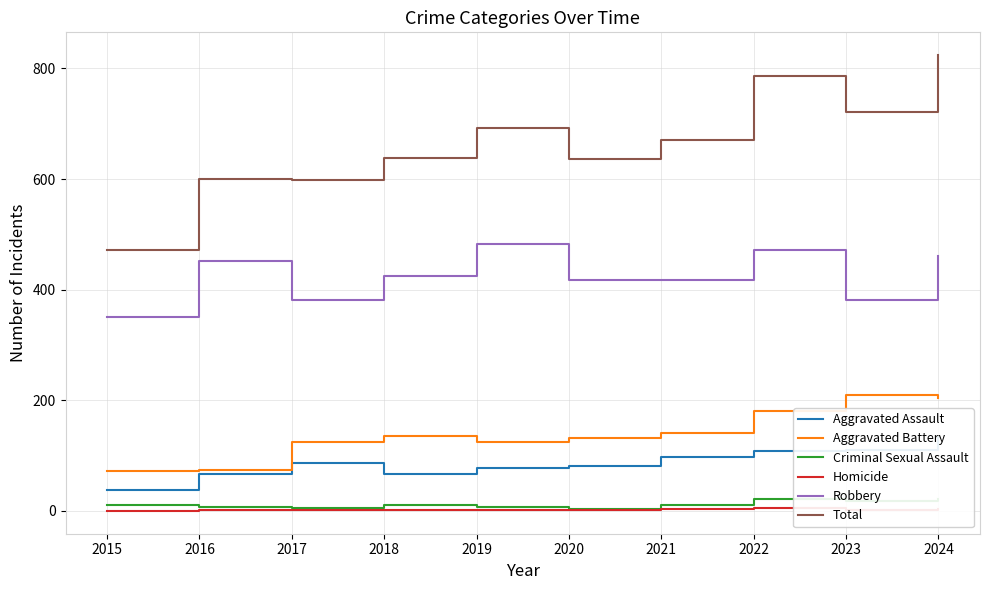

Where does the Robbery series first go above 425?

2016